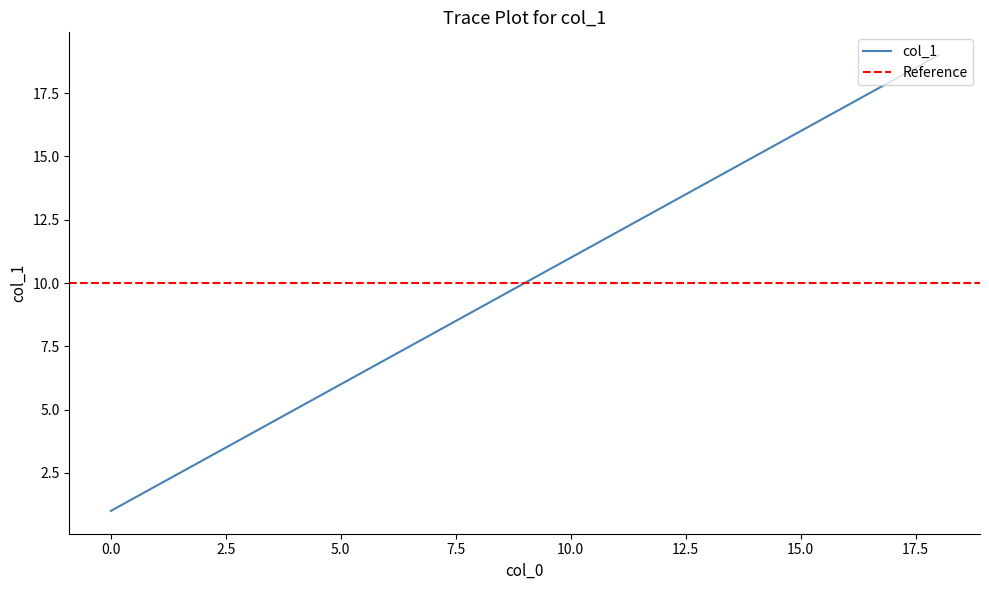

What is the difference between the maximum and minimum values?

18